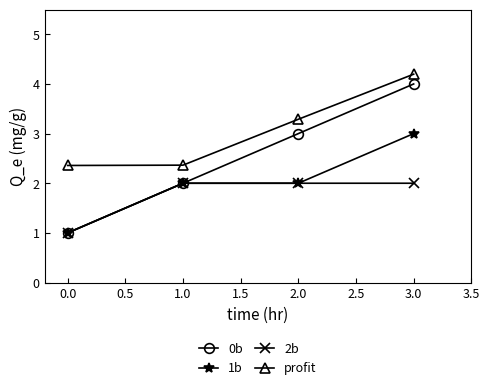

How many lines are shown in the chart?

4